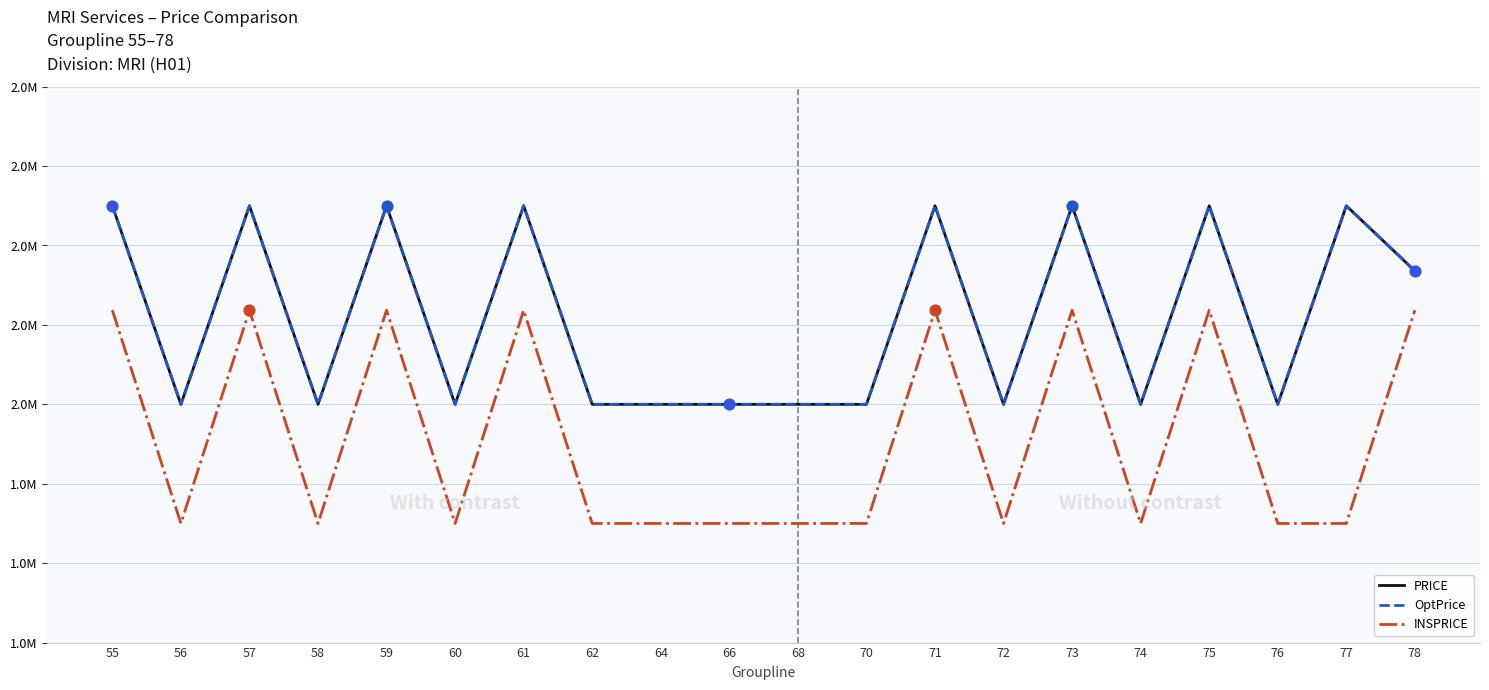

What are all the series names shown in the legend?

PRICE, OptPrice, INSPRICE